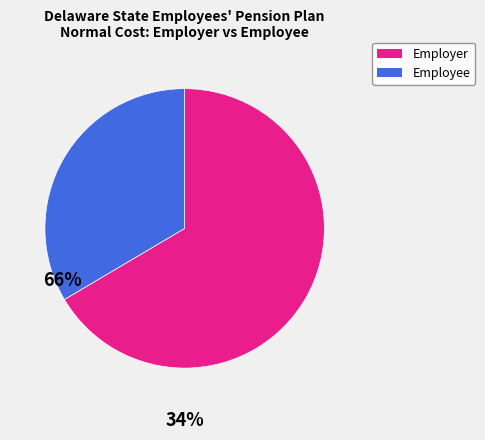

Is there a majority slice in this chart?

Yes